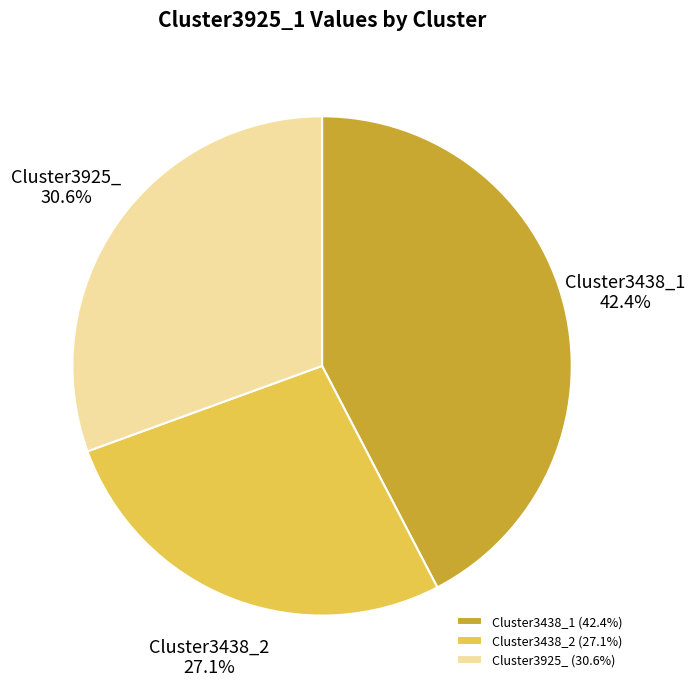

Which has a higher value, Cluster3925_ or Cluster3438_2?

Cluster3925_